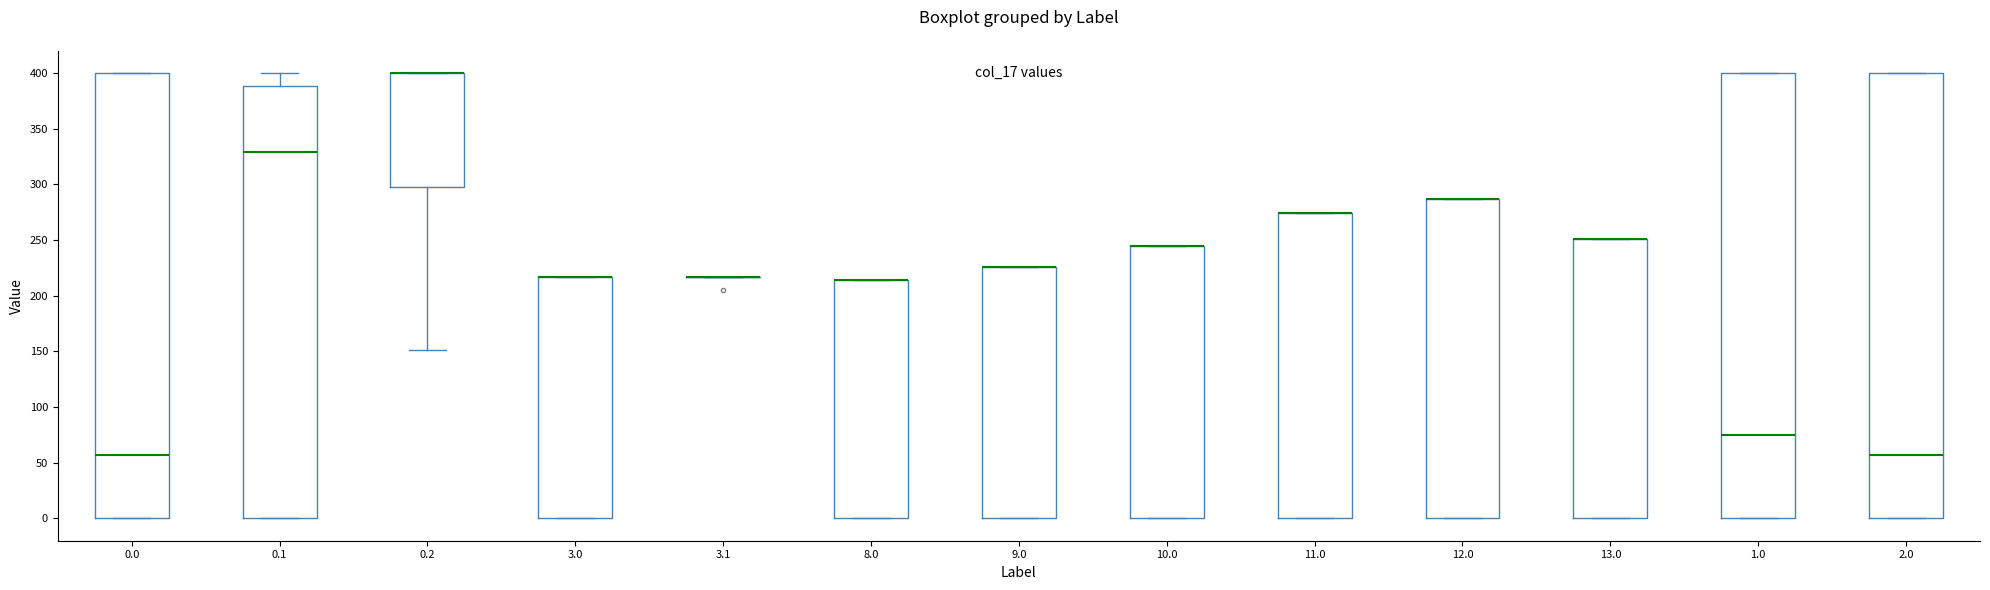

Reading left to right, read every box against the y-axis: the position of its median line, the range the box covers, and the ends of its whiskers. The values are not printed on the chart, so give them approximately, as read against the axis.

0.0: median 55, box 0 to 400, whiskers 0 to 400
0.1: median 330, box 0 to 390, whiskers 0 to 400
0.2: median 400 (drawn on the box's upper edge), box 300 to 400, whiskers 150 to 400
3.0: median 215 (drawn on the box's upper edge), box 0 to 215, whiskers 0 to 215
3.1: box collapsed to a line at 215, whiskers 215 to 215
8.0: median 215 (drawn on the box's upper edge), box 0 to 215, whiskers 0 to 215
9.0: median 225 (drawn on the box's upper edge), box 0 to 225, whiskers 0 to 225
10.0: median 245 (drawn on the box's upper edge), box 0 to 245, whiskers 0 to 245
11.0: median 275 (drawn on the box's upper edge), box 0 to 275, whiskers 0 to 275
12.0: median 285 (drawn on the box's upper edge), box 0 to 285, whiskers 0 to 285
13.0: median 250 (drawn on the box's upper edge), box 0 to 250, whiskers 0 to 250
1.0: median 75, box 0 to 400, whiskers 0 to 400
2.0: median 55, box 0 to 400, whiskers 0 to 400